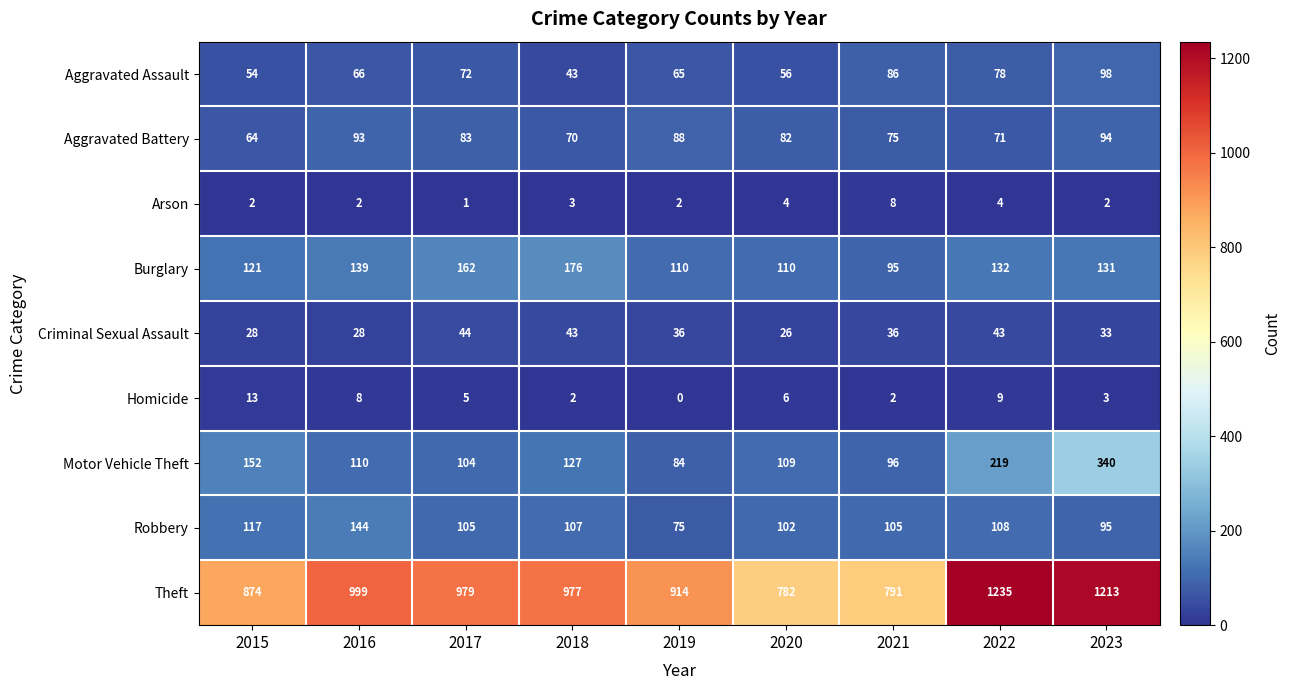

At which label is Theft closest to 1008?

2016